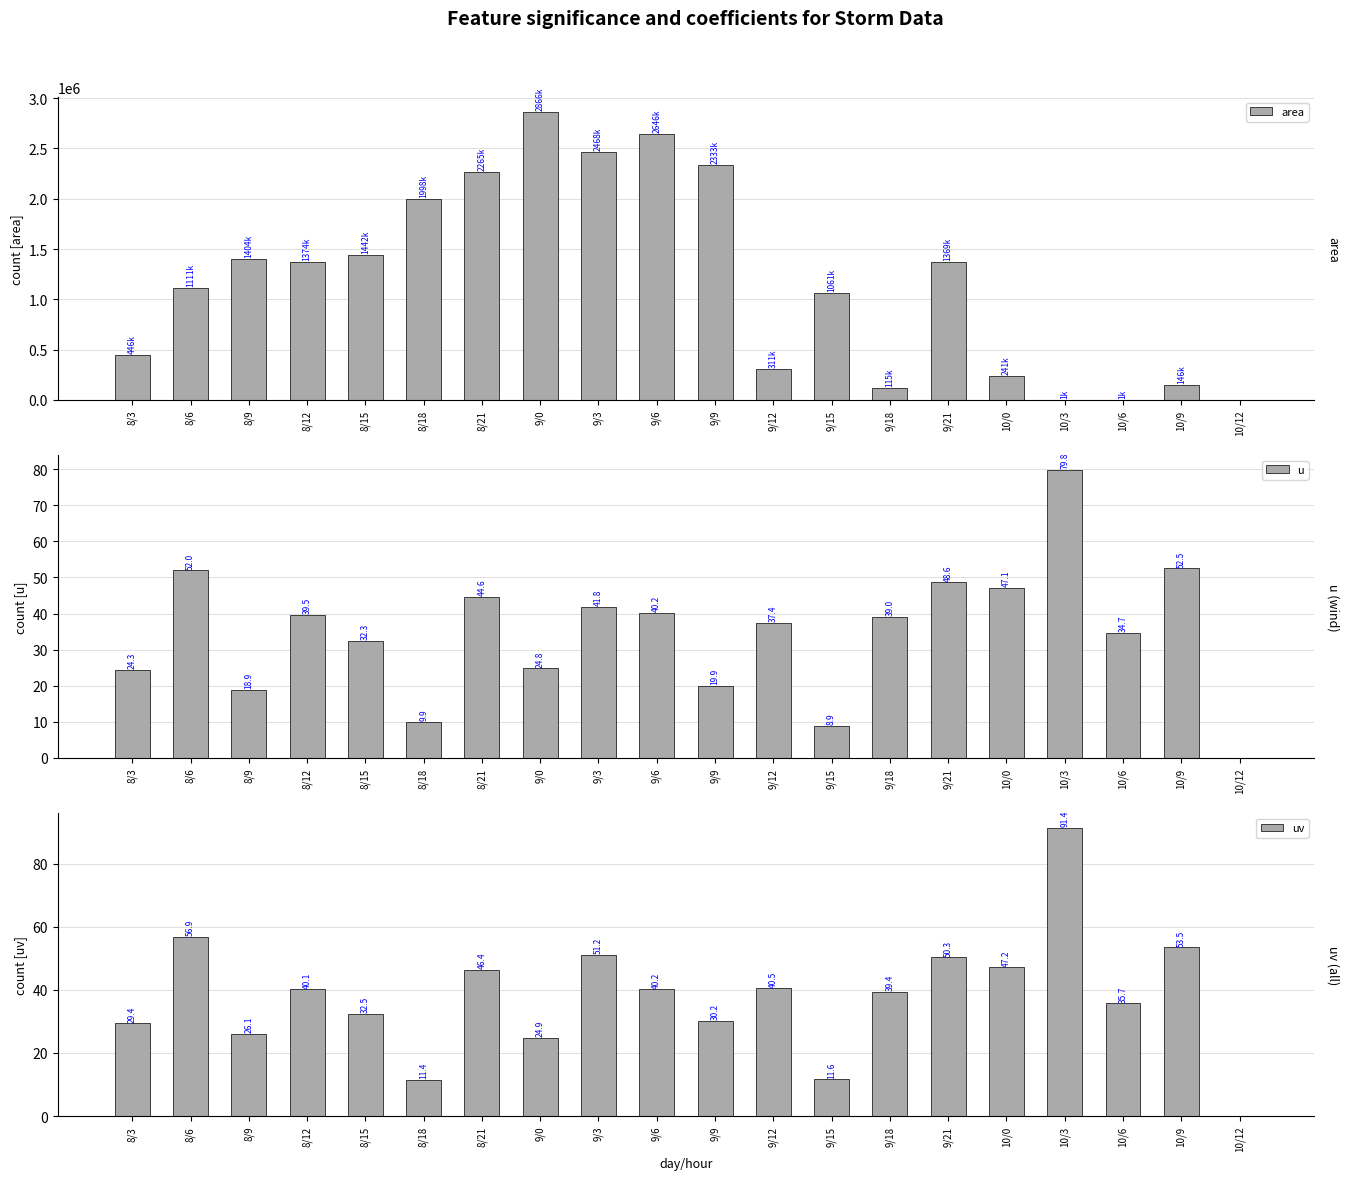

Is the value of area at 8/18 greater than the value of uv at 10/3?

Yes